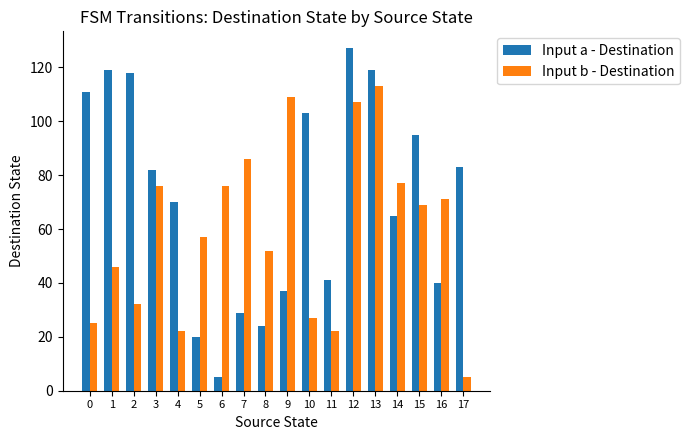

What is the total value across all series at 4?

92